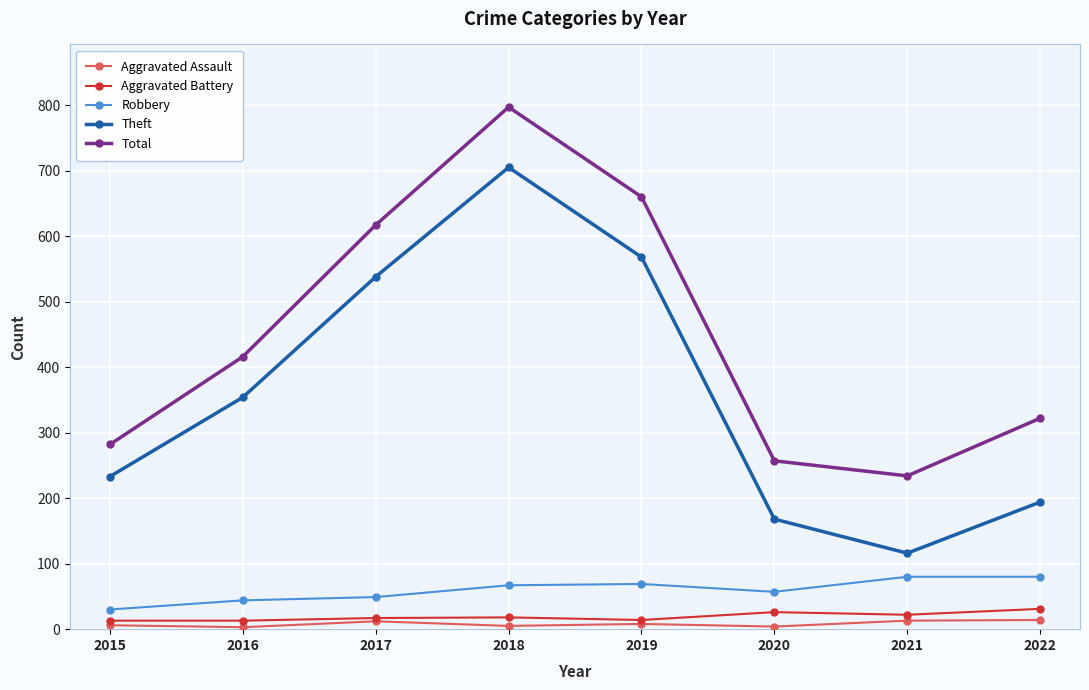

True or false: Total has more than 1 points higher than both neighbors.

False